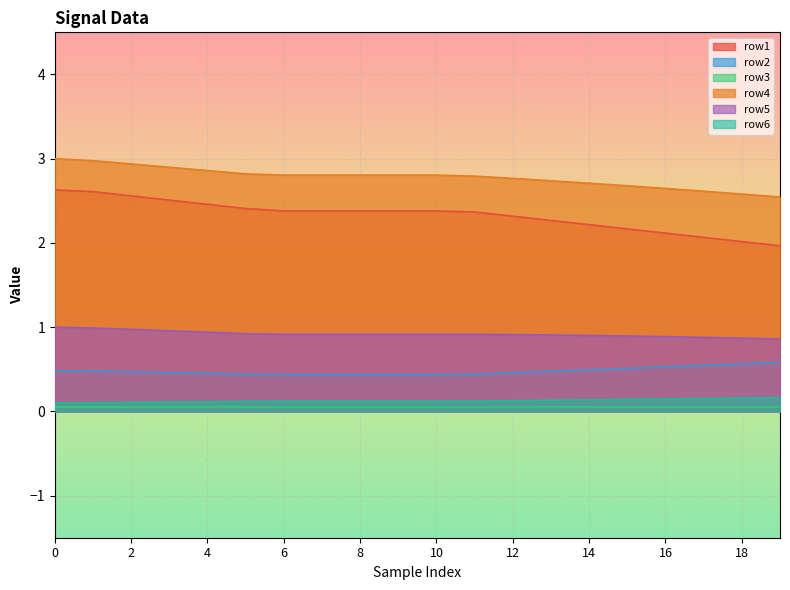

True or false: row5 and row4 intersect in this chart.

False